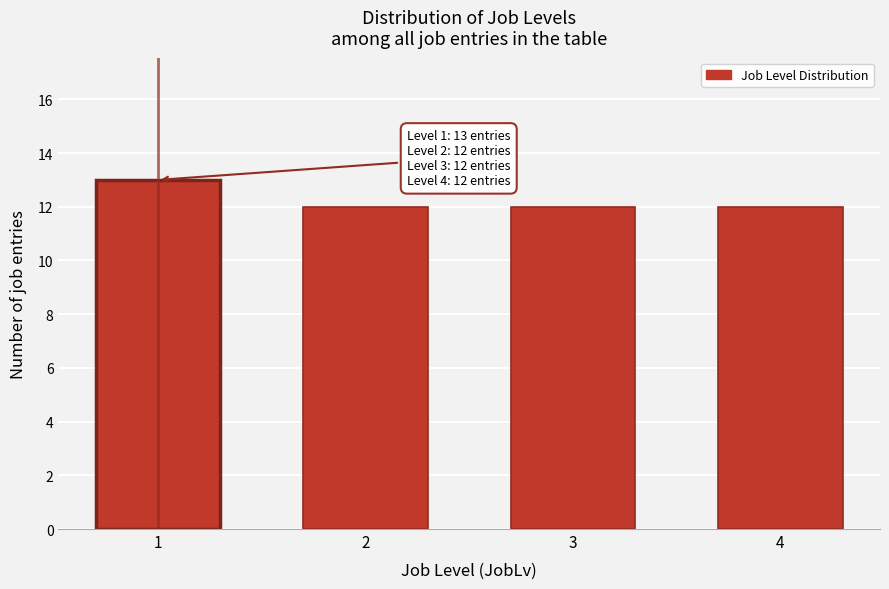

Reading left to right, transcribe all the data shown in this chart.

13	12	12	12